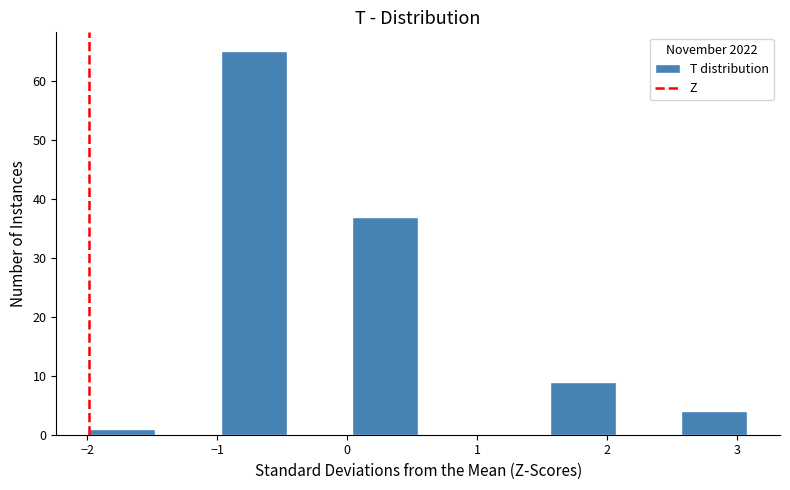

Reading left to right, transcribe this chart: for each bar, give the range it covers on the x-axis and its height. Neither the bar edges nor the heights are printed on the chart, so give them approximately, as read against the axes.

-2.0 to -1.5: 1
-1.5 to -1.0: 0
-1.0 to -0.5: 65
-0.5 to 0.0: 0
0.0 to 0.5: 37
0.5 to 1.1: 0
1.1 to 1.6: 0
1.6 to 2.1: 9
2.1 to 2.6: 0
2.6 to 3.1: 4